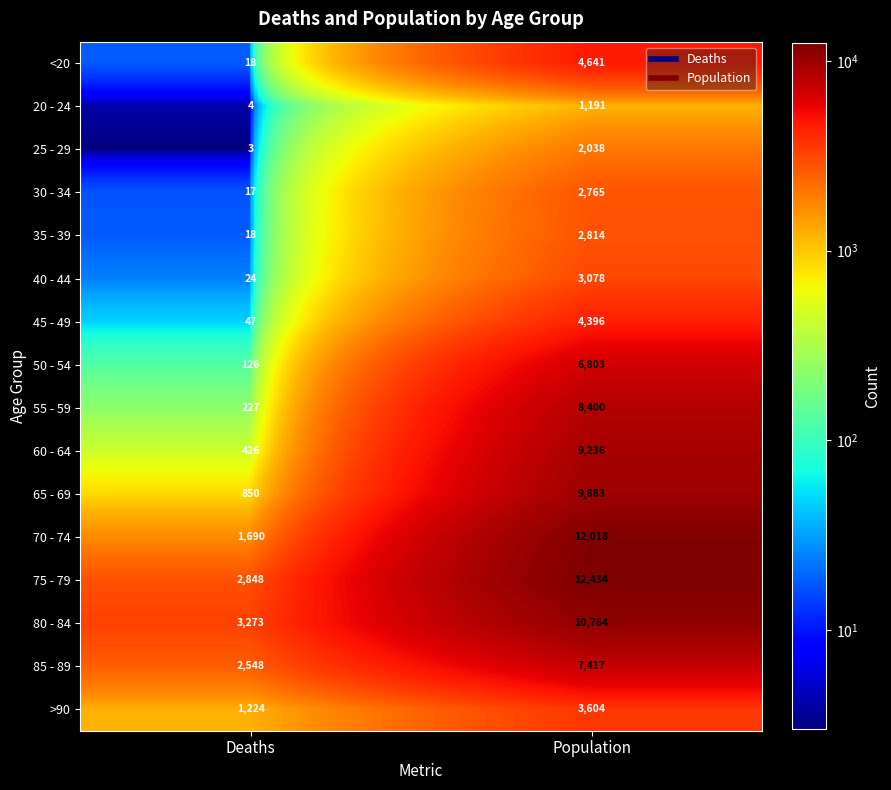

Which series has the largest range (max minus min)?

70 - 74